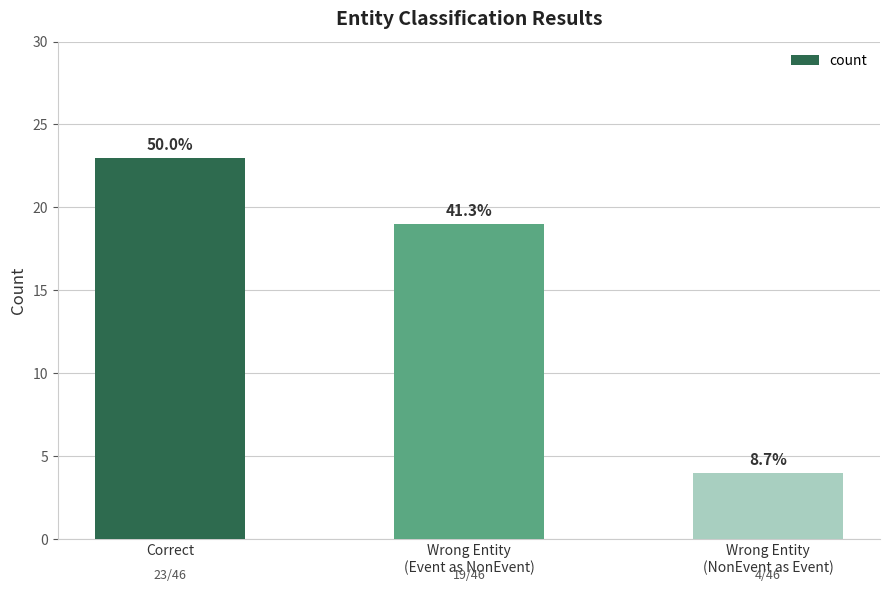

What is the change in value from Wrong Entity
(Event as NonEvent) to Wrong Entity
(NonEvent as Event)?

-15